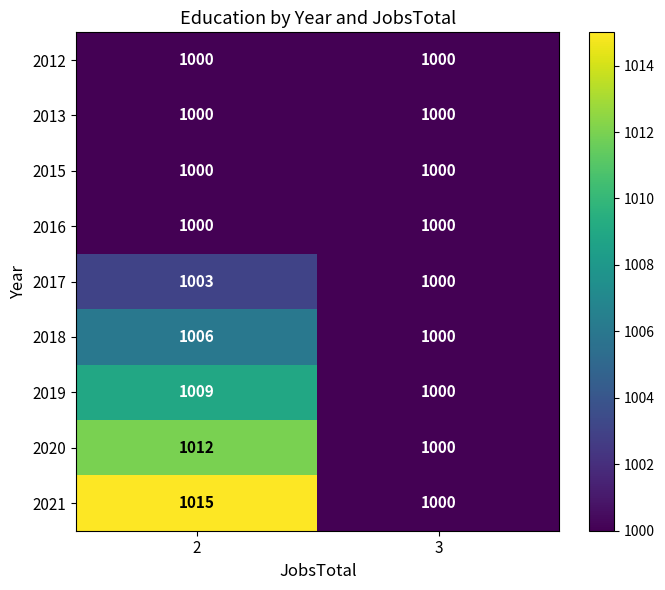

Where is 2019 nearest to the value 1004?

3